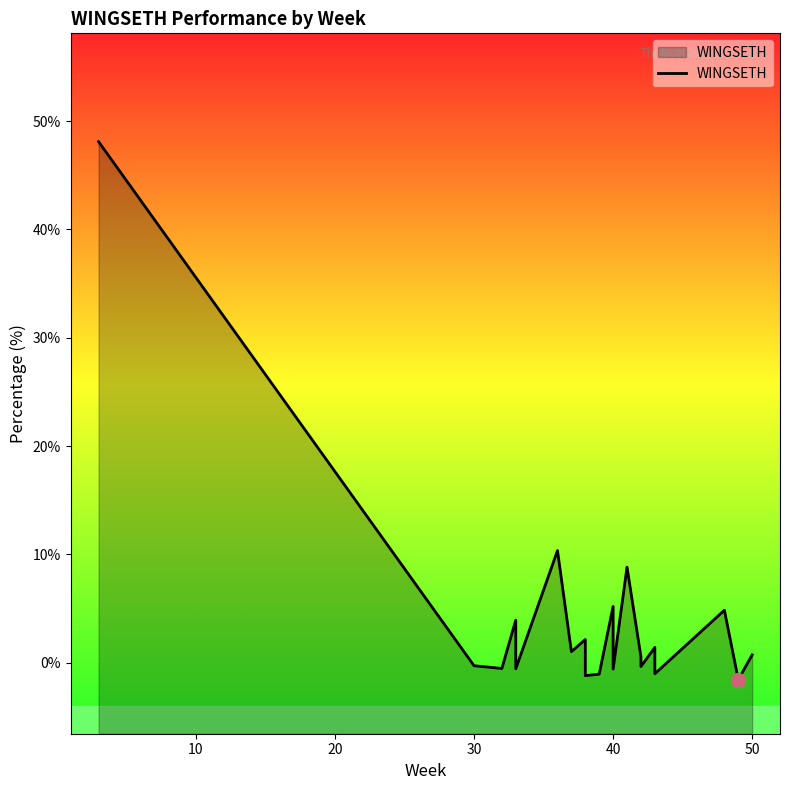

What is the difference between the maximum and second lowest values?

49.3